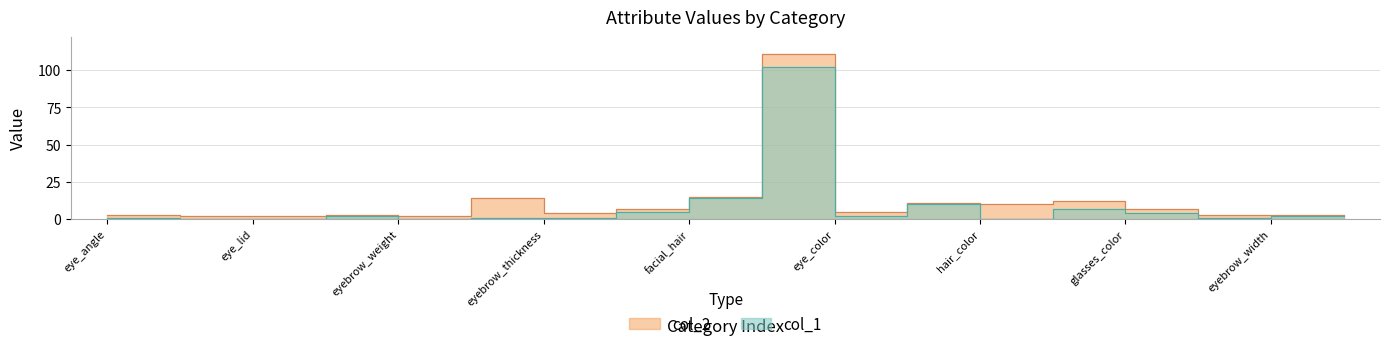

List the series in order of their peak value, highest first.

col_2, col_1